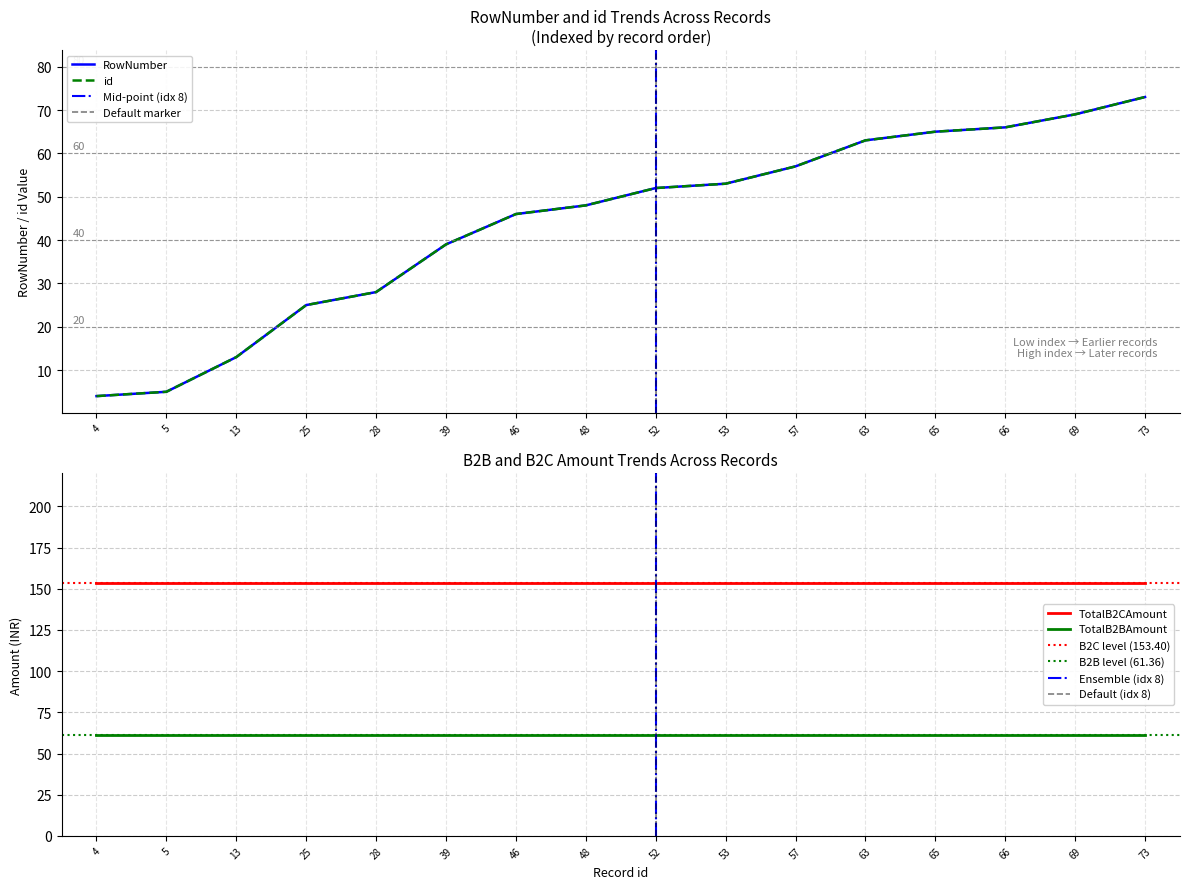

At 69, list the series in order from largest to smallest.

RowNumber, id